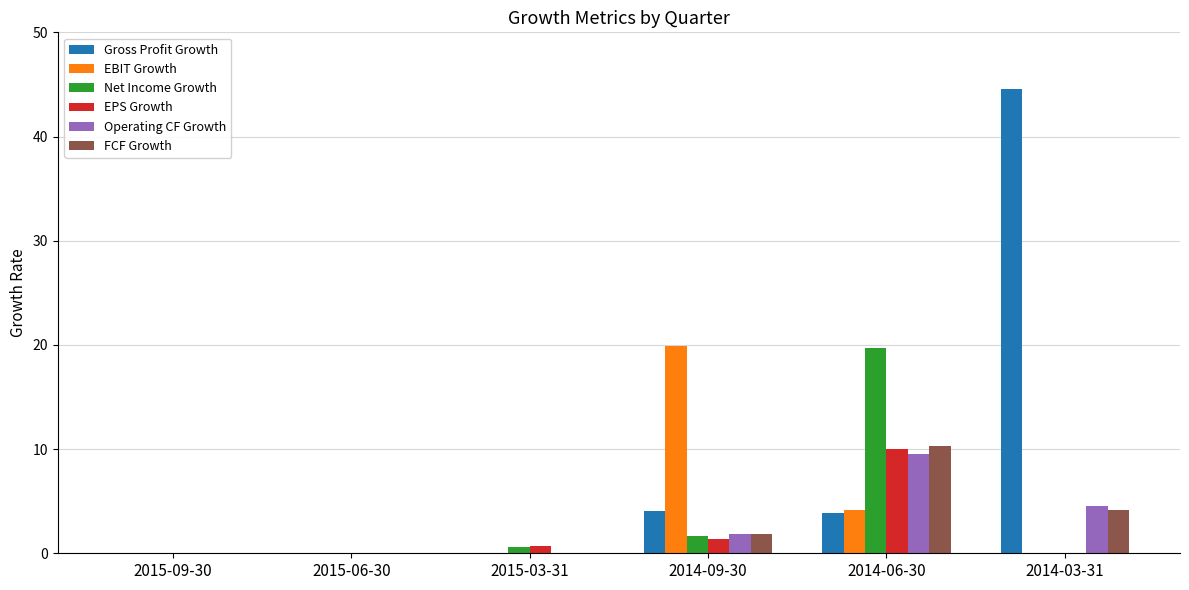

The value of Operating CF Growth at 2015-09-30 is 0.0. True or false?

True